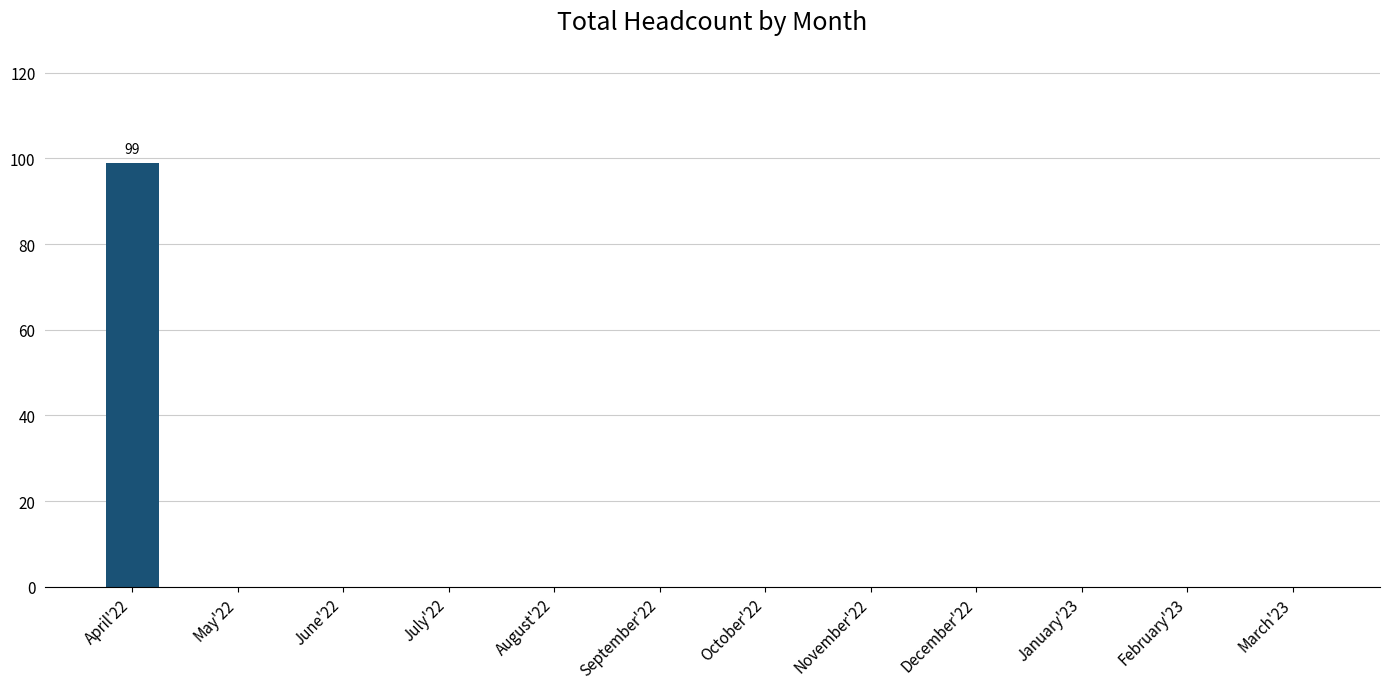

True or false: the data shows 139 at April'22.

False